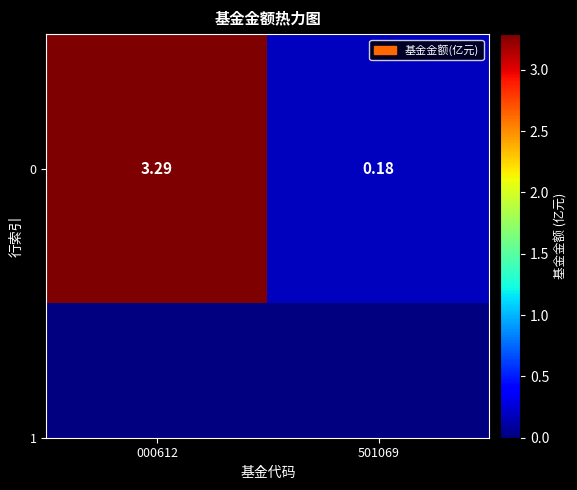

How many values exceed 3?

1